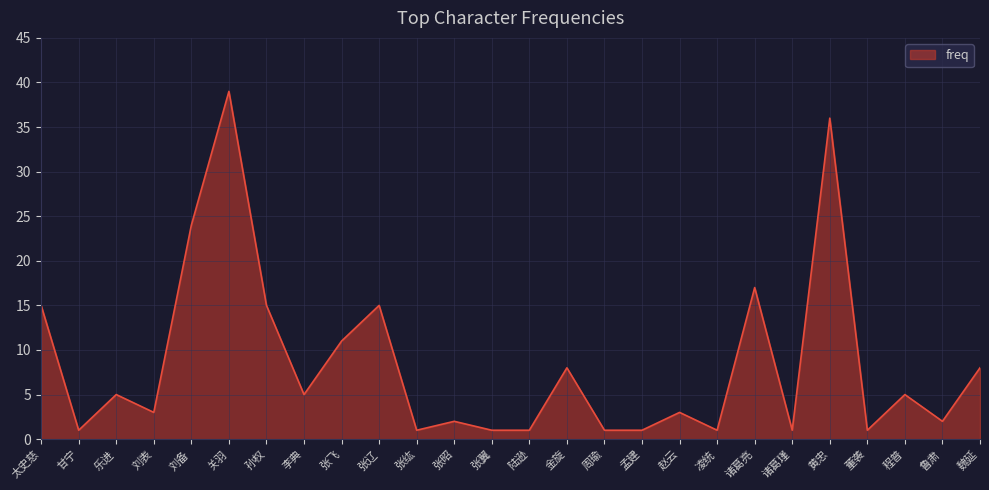

How many categories are shown in the chart?

26